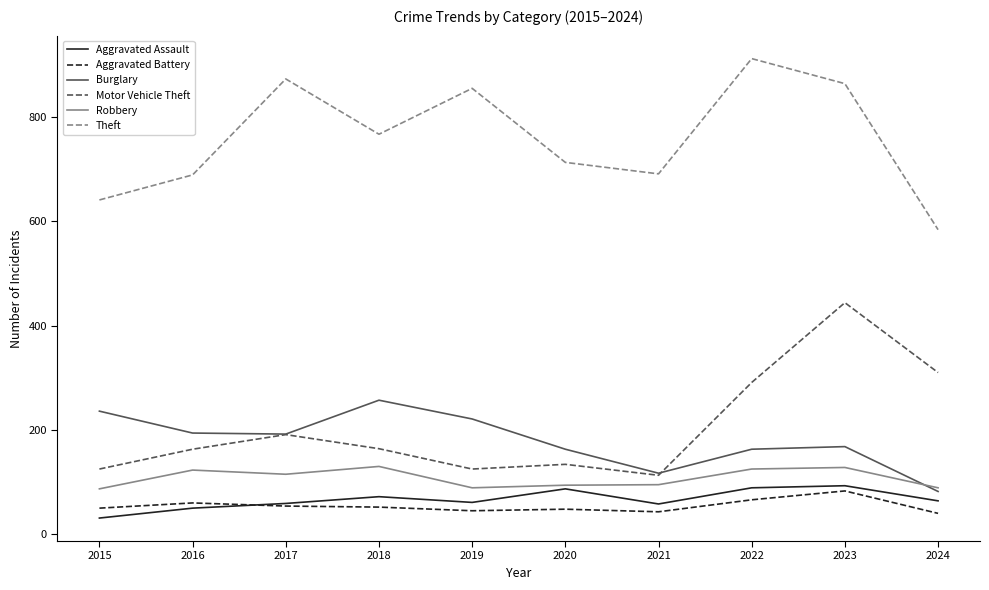

What is the minimum value shown in the chart?

31